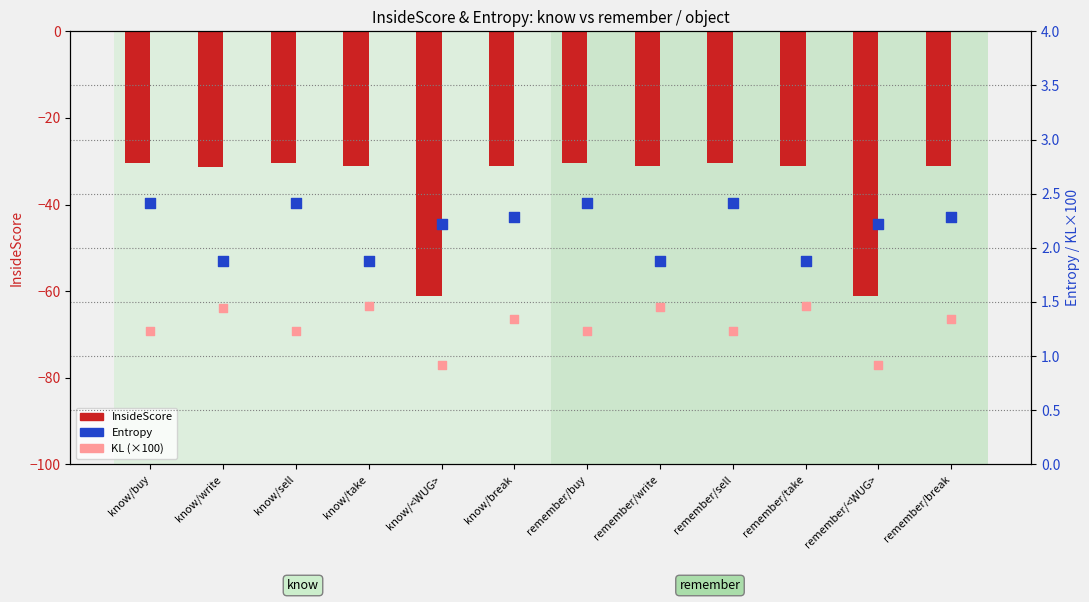

Which series has the largest total across all categories?

Entropy